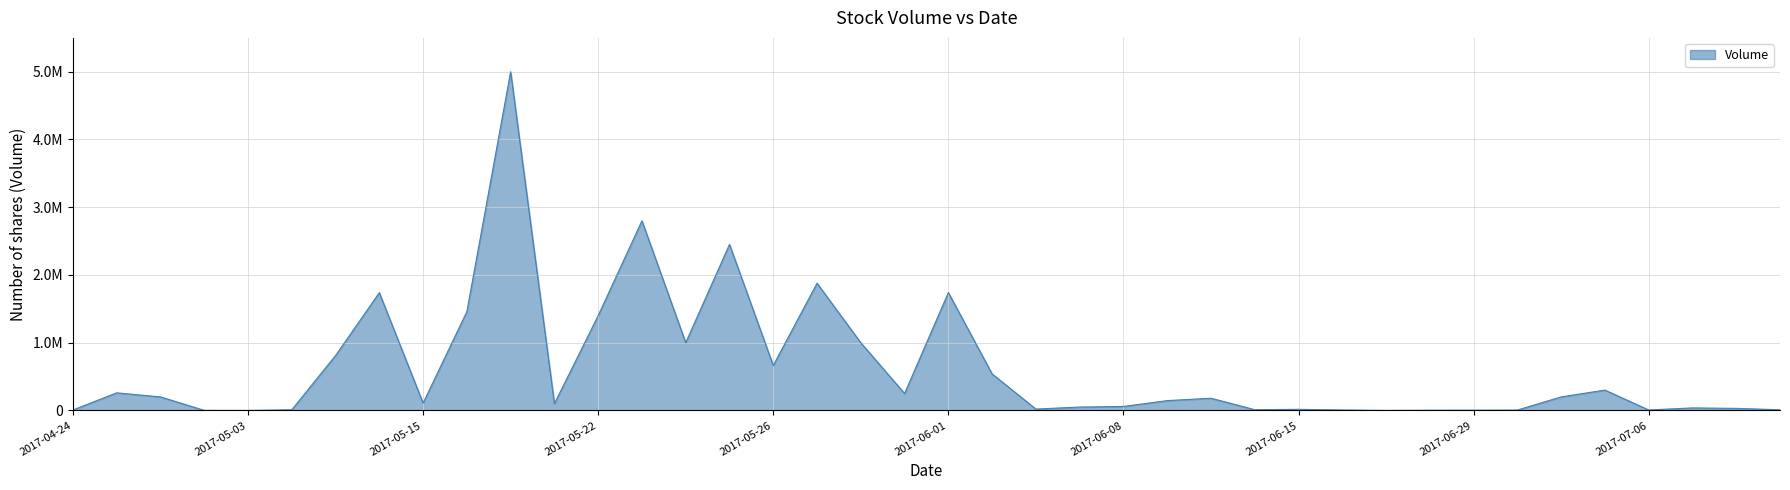

At which category does the data reach its first local peak?

2017-04-25